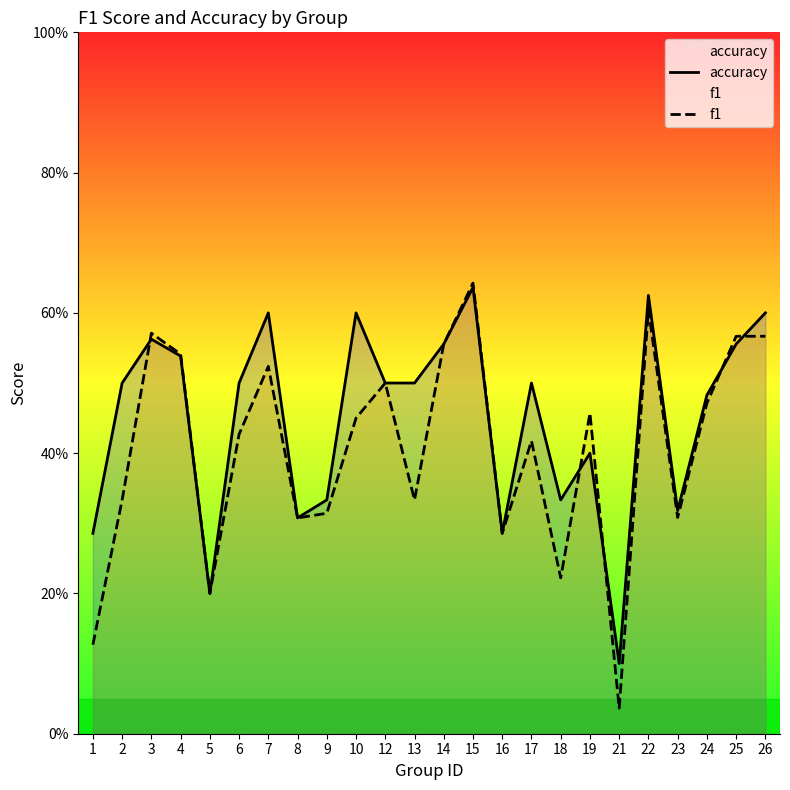

The value of f1 at 6 is 0.6. True or false?

False